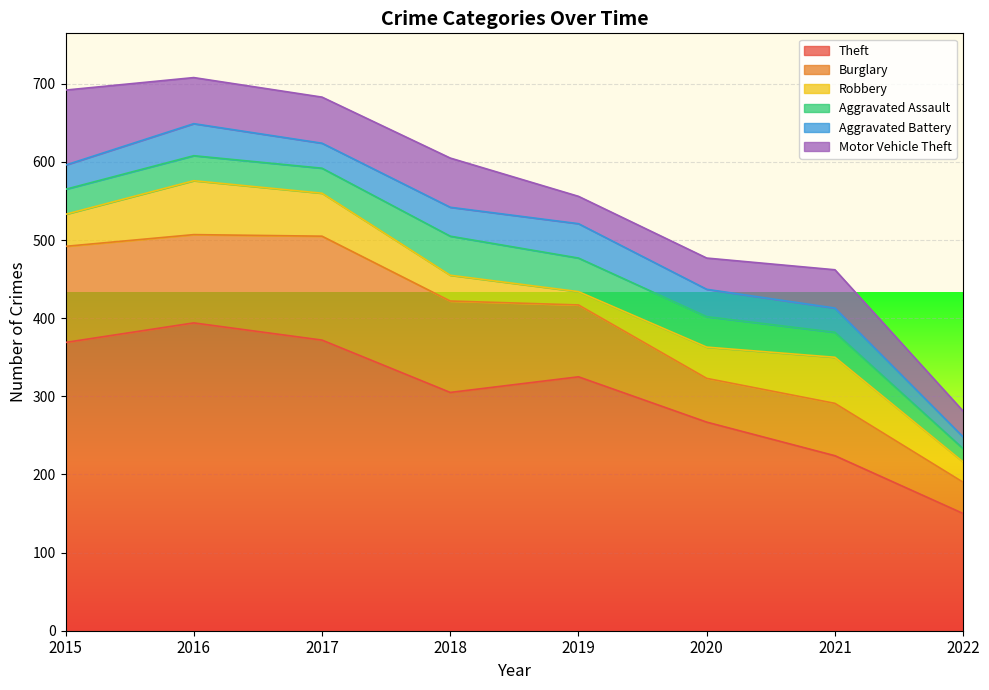

True or false: Aggravated Assault has more than 0 interior local peaks.

True